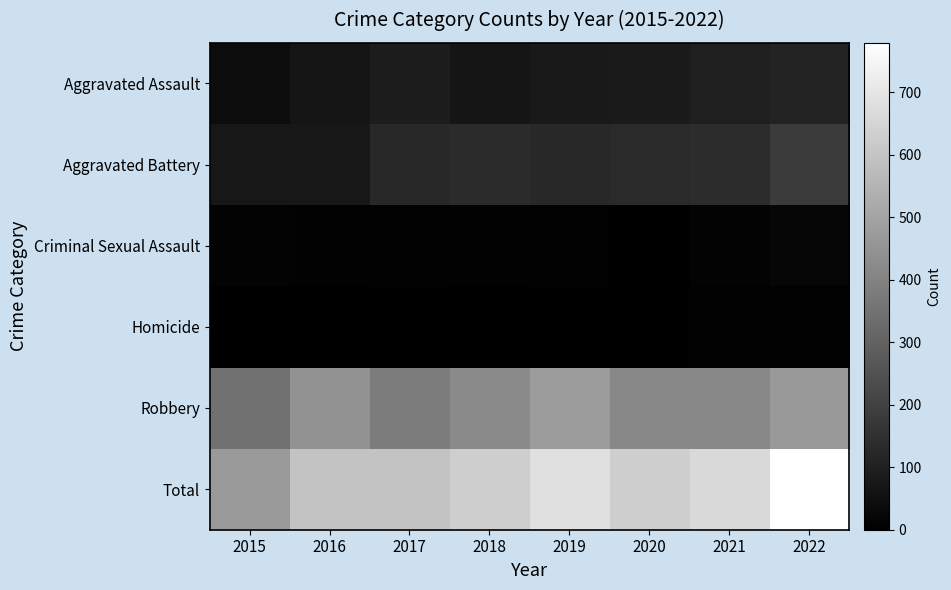

Rank the series at 2021 from lowest to highest value.

Homicide, Criminal Sexual Assault, Aggravated Assault, Aggravated Battery, Robbery, Total